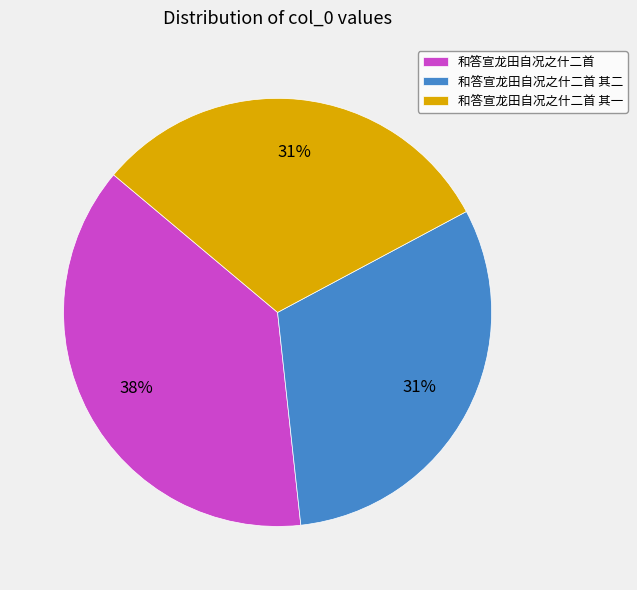

Is there a majority slice in this chart?

No